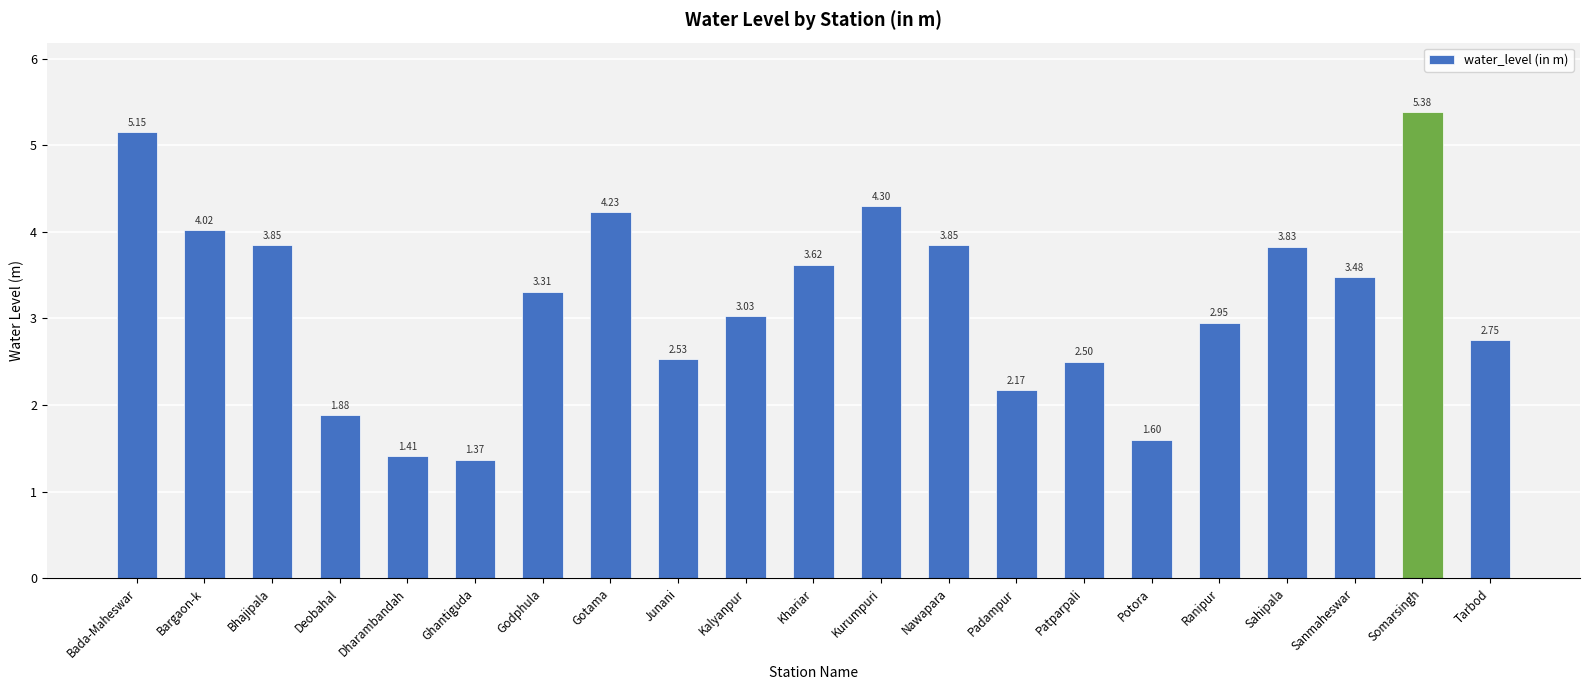

The value at Junani is 0.6. True or false?

False